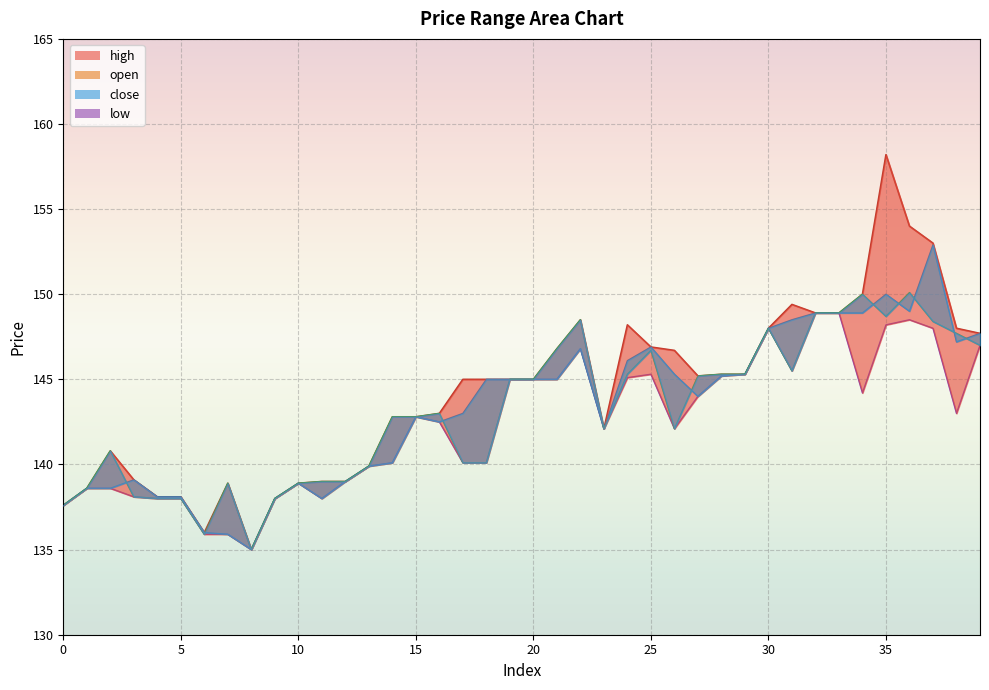

Is it true that open equals 92.8 at 34?

False